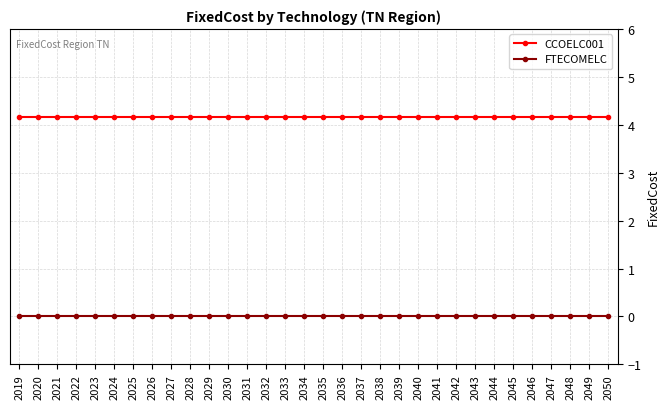

At how many categories does at least one series exceed 3?

32